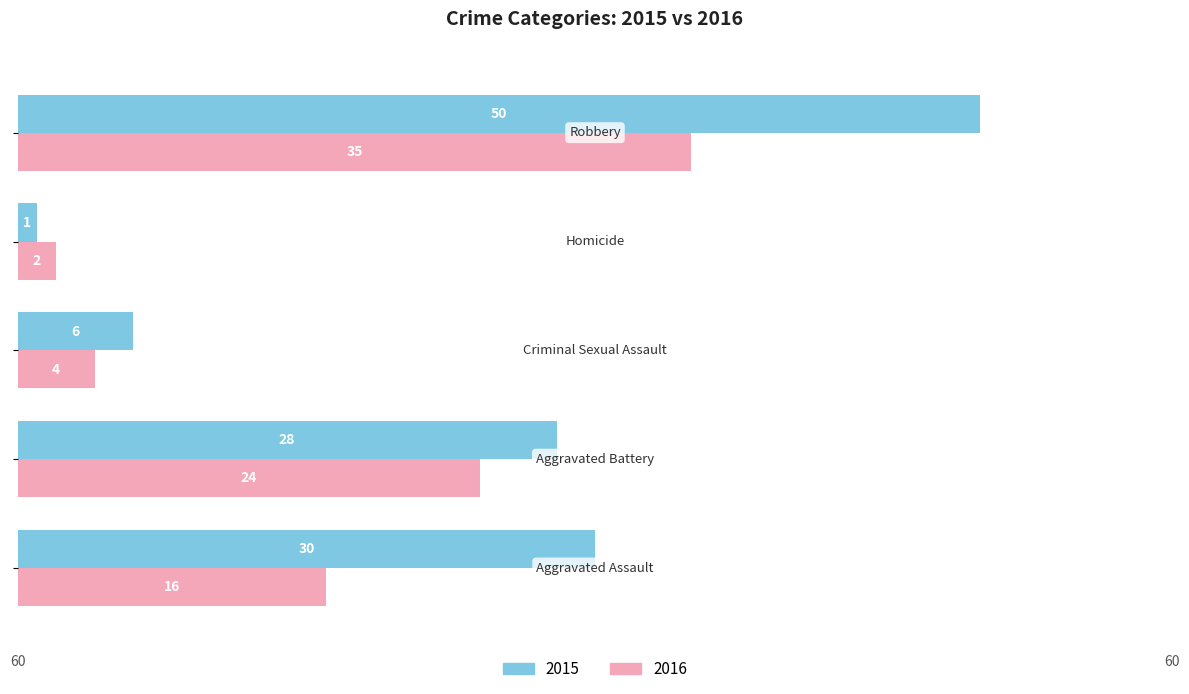

What is the greatest value displayed?

50